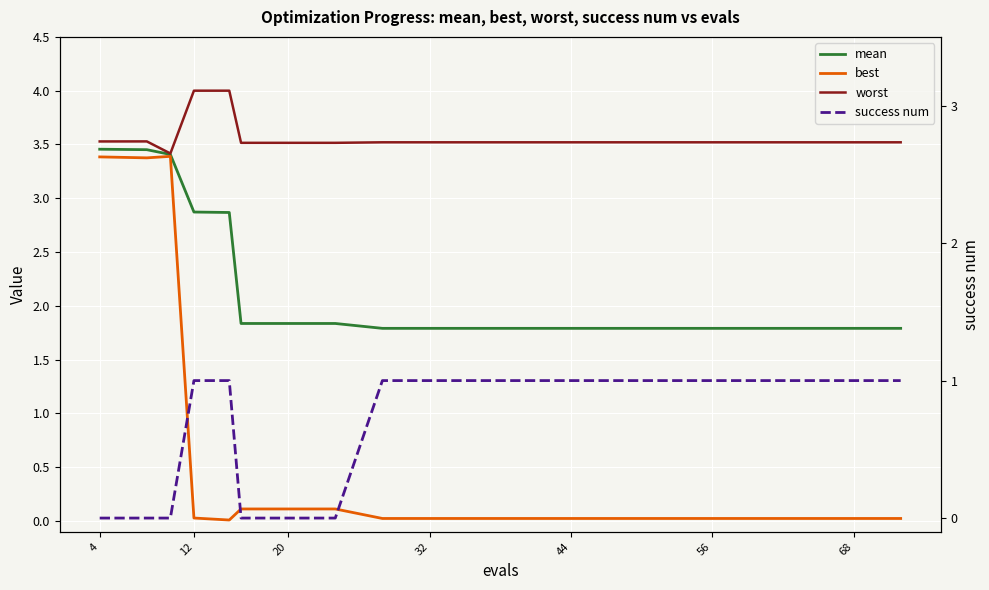

True or false: worst and mean cross at least once.

False